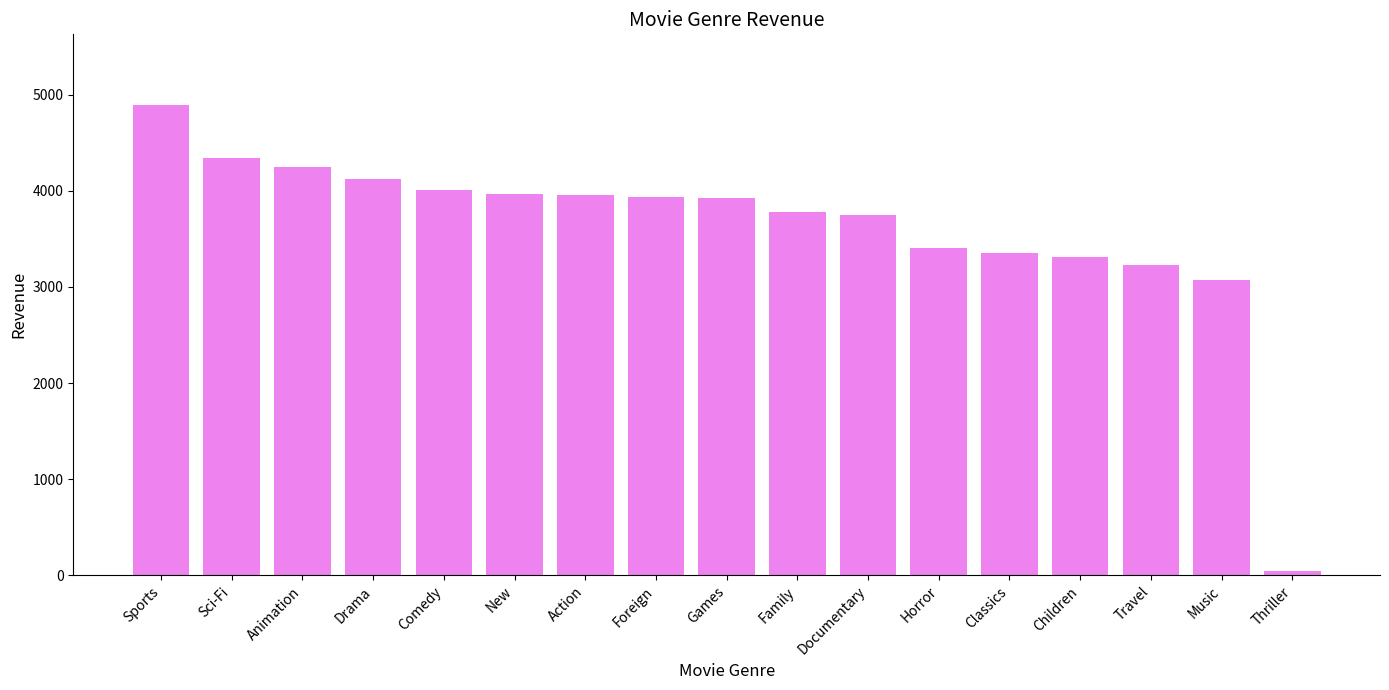

Read the value at Children.

3309.4